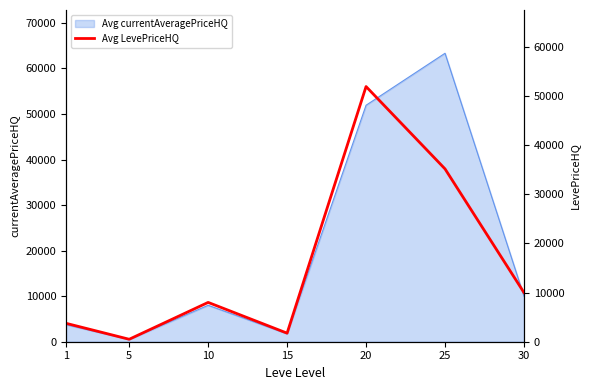

Between 10 and 25, which is larger?

25